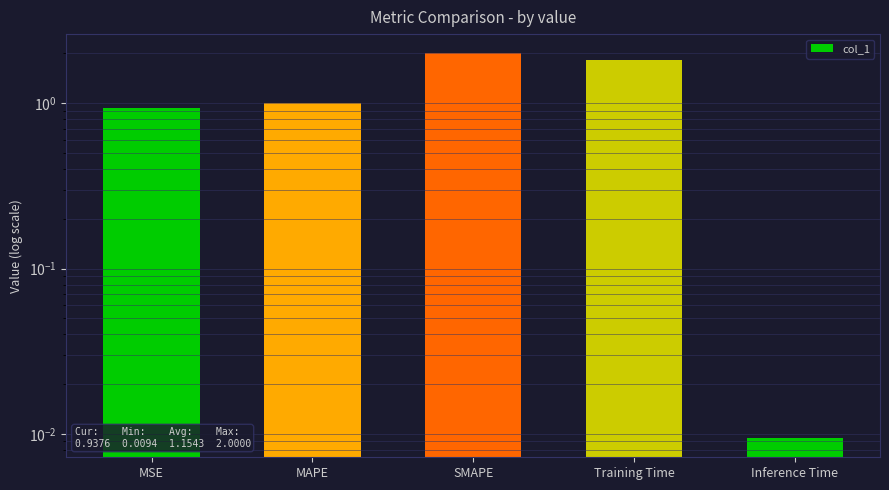

Where is the data nearest to the value 1?

MAPE